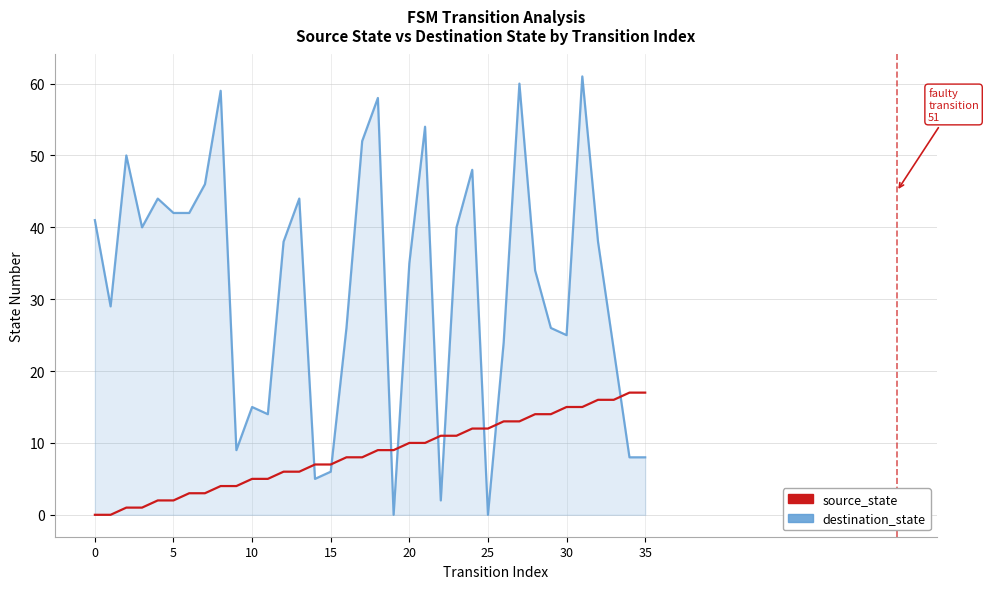

List the series in order of their peak value, highest first.

destination_state, source_state